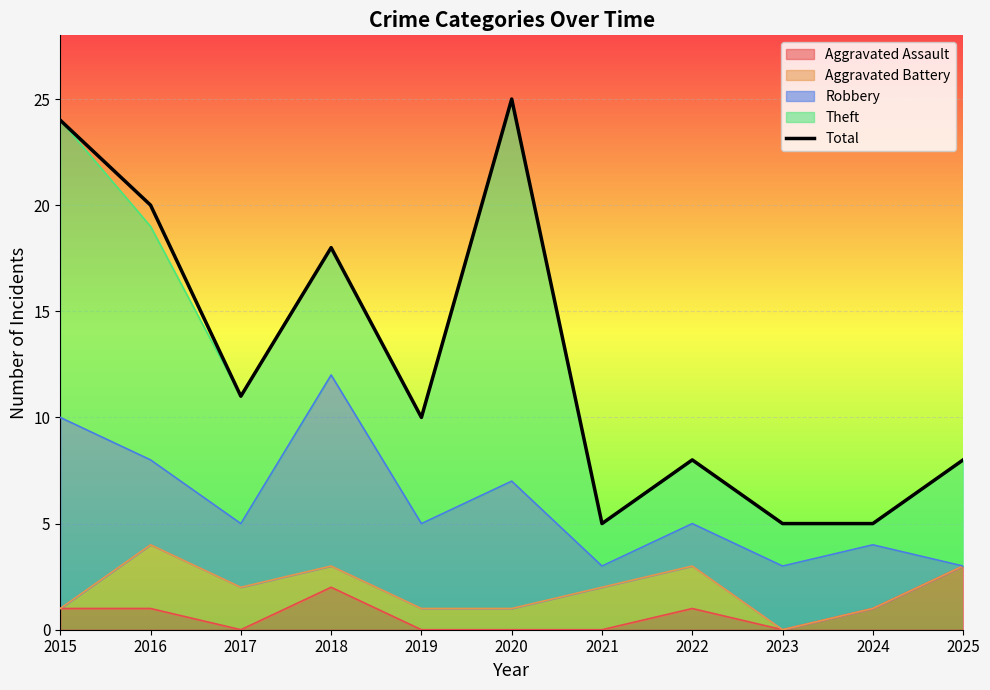

The value at 2015 is 24. True or false?

True